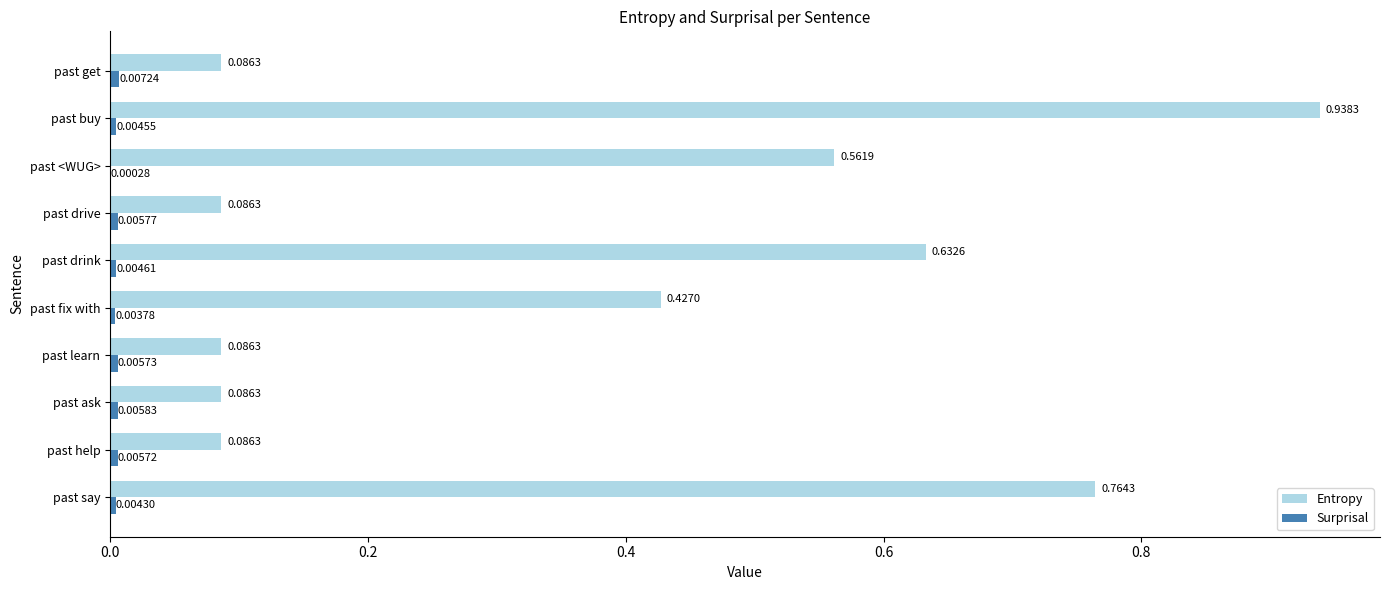

What is the sum of all Entropy values?

3.8